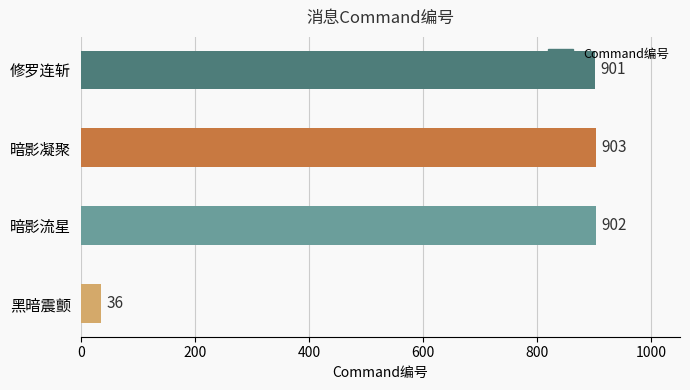

Reading top to bottom, transcribe all the data shown in this chart.

修罗连斩=901	暗影凝聚=903	暗影流星=902	黑暗震颤=36